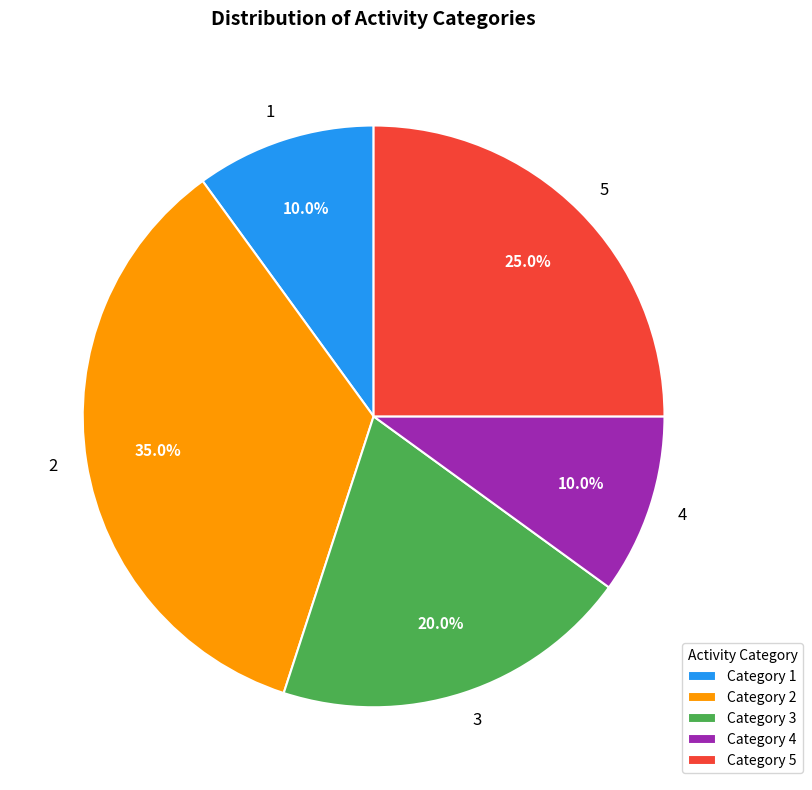

Approximately how many times larger is the value at 4 compared to 2?

0.3